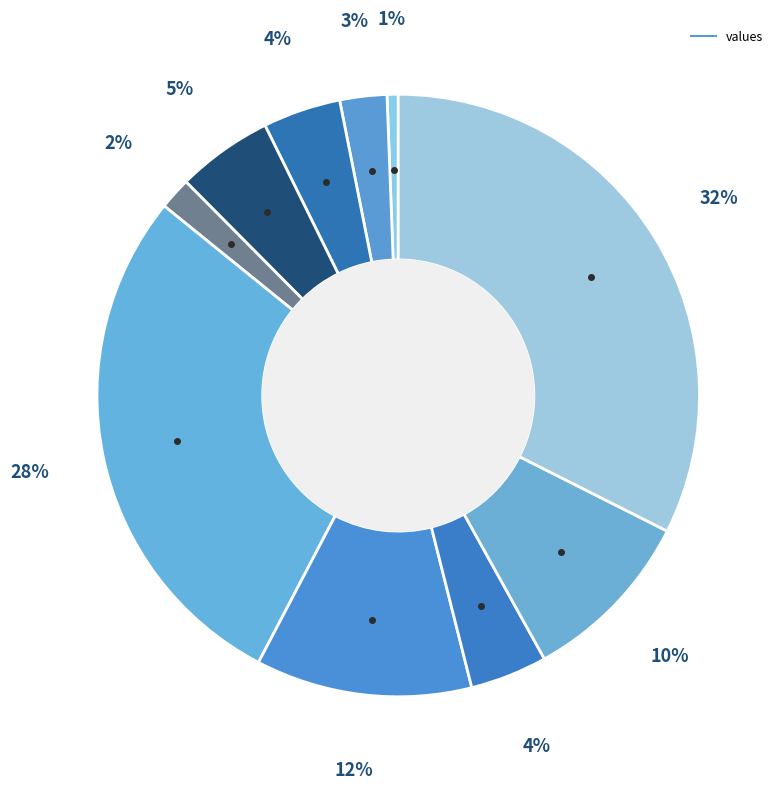

Count the number of slices in the pie.

10